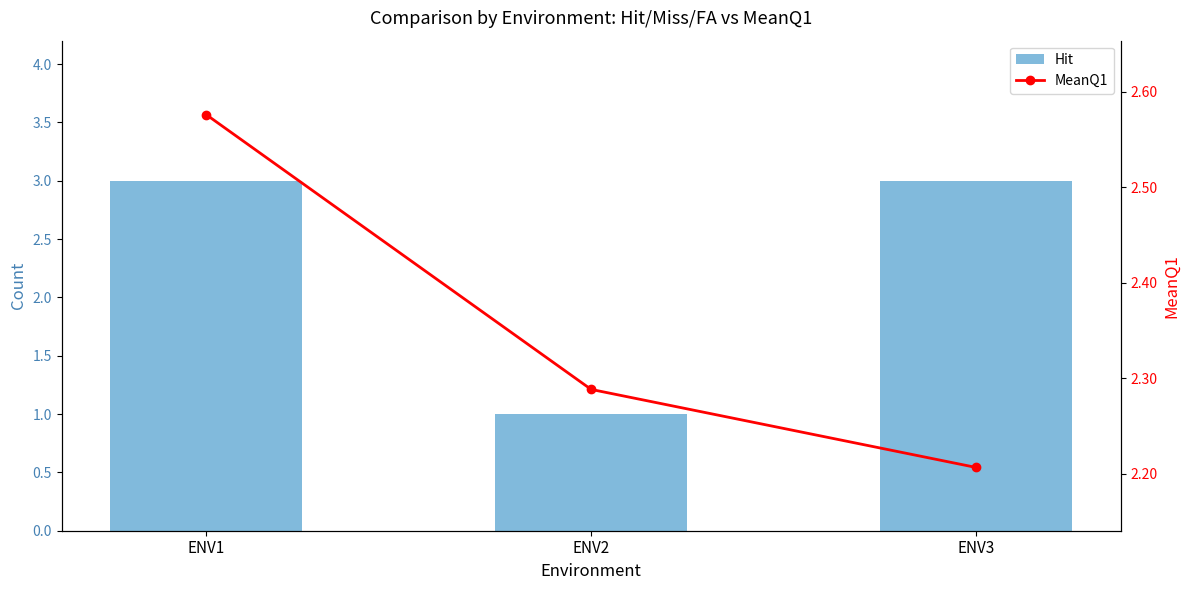

Between ENV2 and ENV1, which is larger?

ENV1